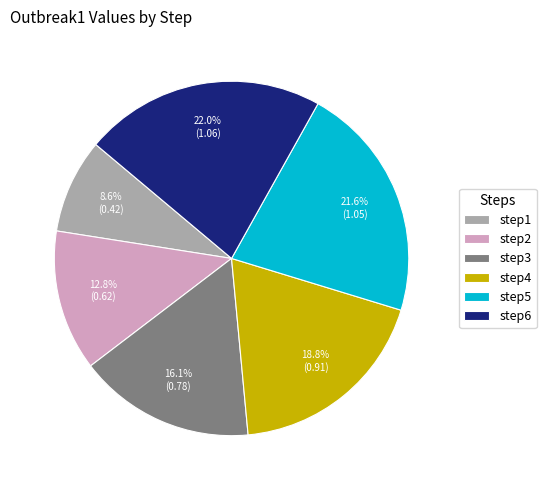

To the nearest percent, what is the difference between the largest and smallest slice percentages?

13%